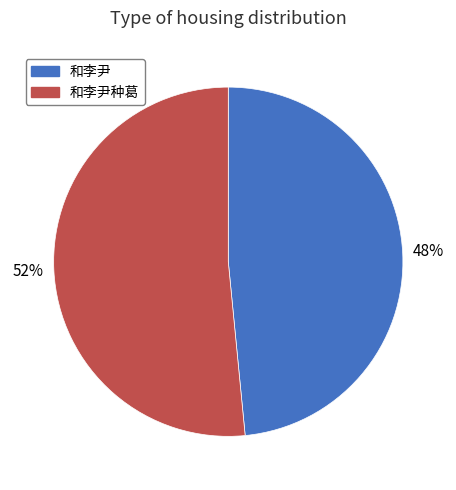

To the nearest percent, what is the average slice percentage?

50%